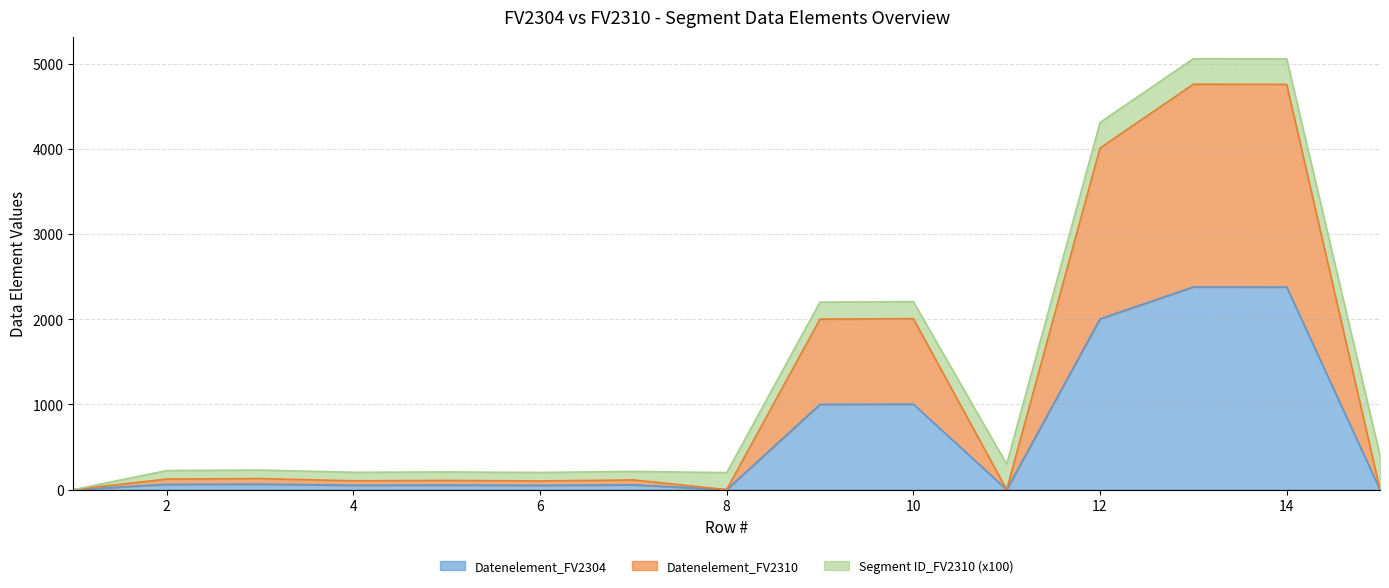

The Datenelement_FV2304 series shows 2380 at 13. True or false?

True